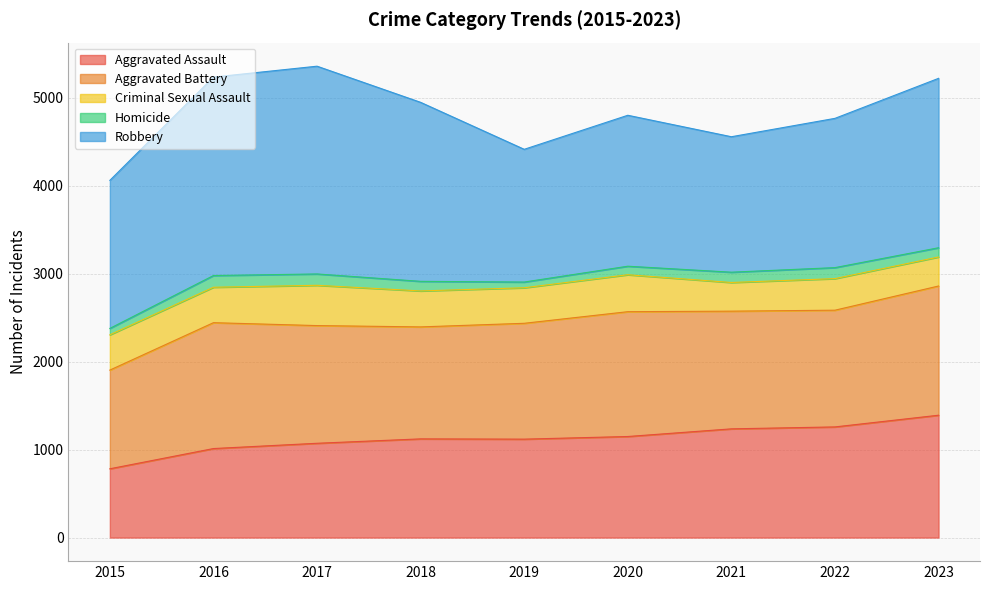

How many interior local valleys does the Criminal Sexual Assault series have?

2